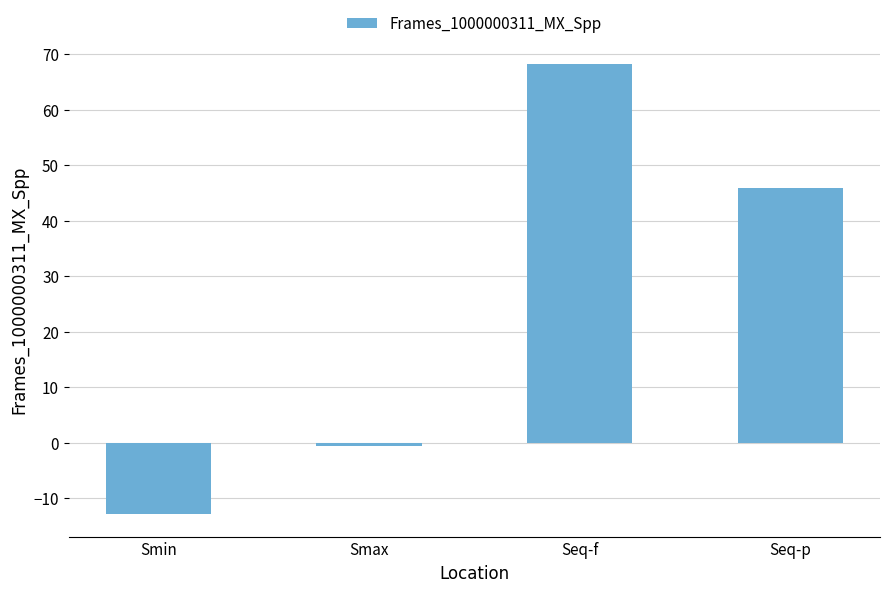

Which label corresponds to the largest value in the chart?

Seq-f